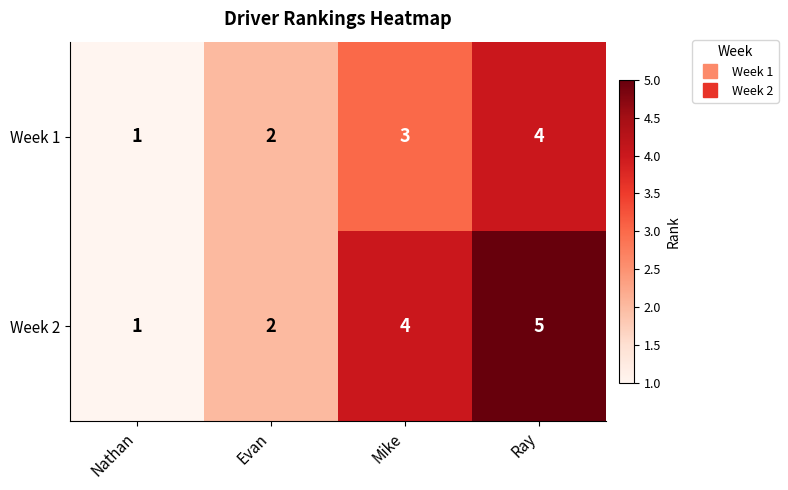

Rank the series by their maximum value, from highest to lowest.

Week 2, Week 1